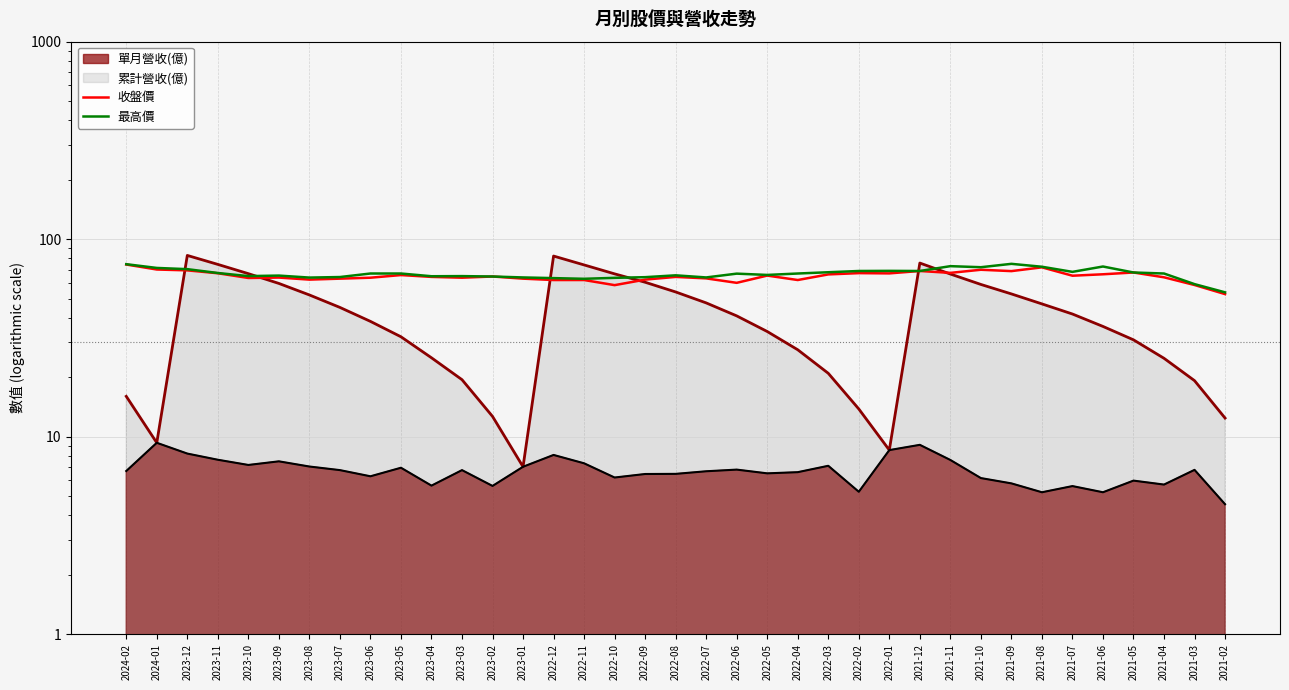

Does the chart have visible grid lines?

Yes